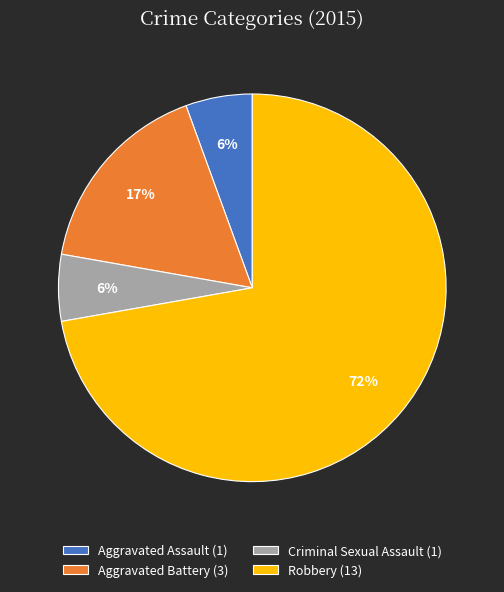

To the nearest percent, what portion does Criminal Sexual Assault represent?

6%